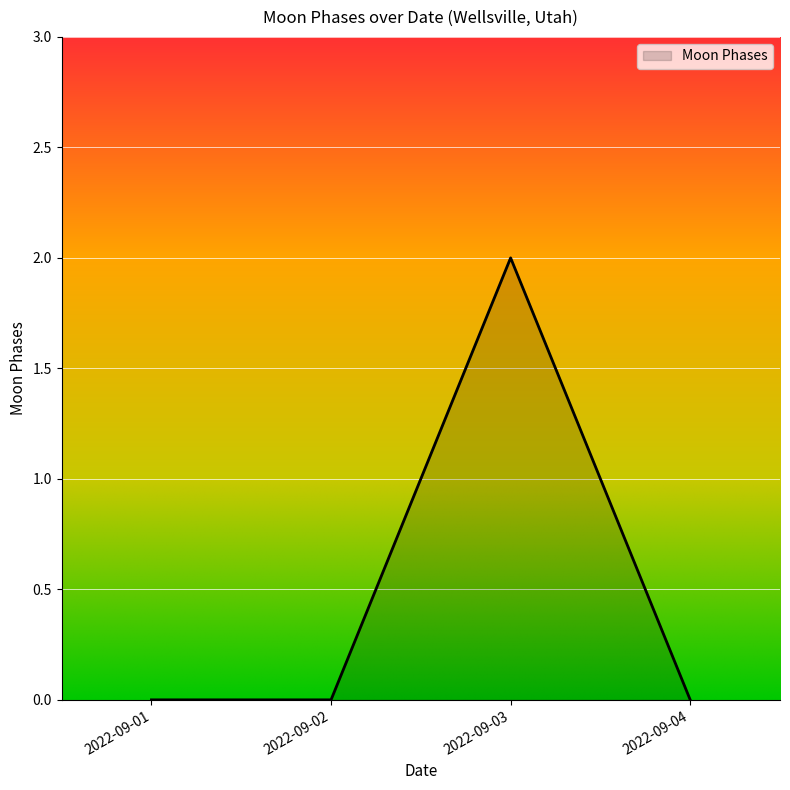

The value at 2022-09-03 is 2. True or false?

True